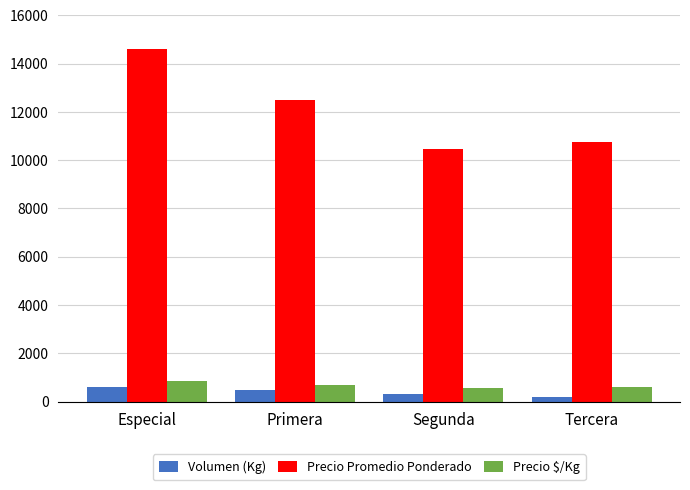

At which category is the sum across all series the highest?

Especial